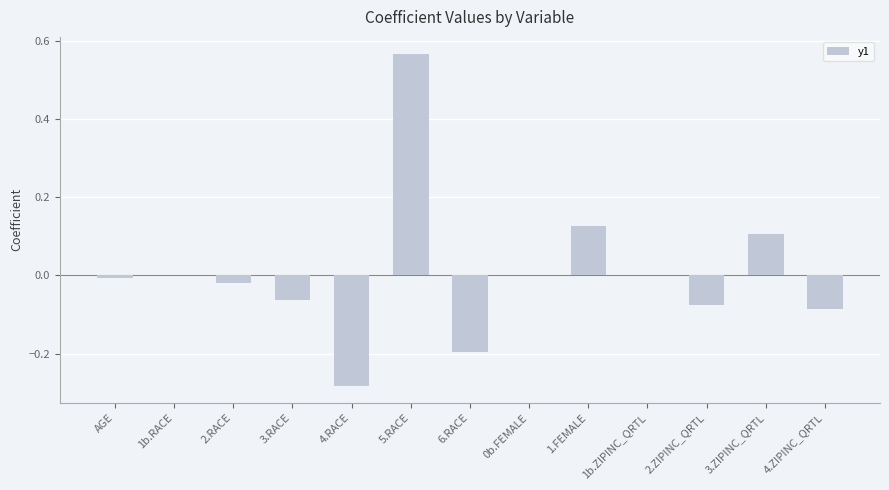

True or false: the data shows 0.2 at 1.FEMALE.

False